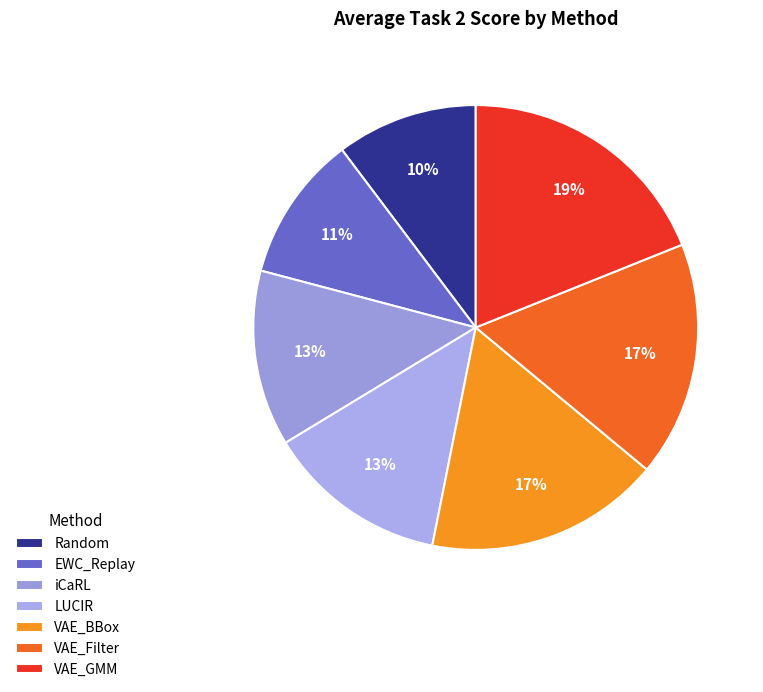

What is the largest slice in the pie chart?

VAE_GMM